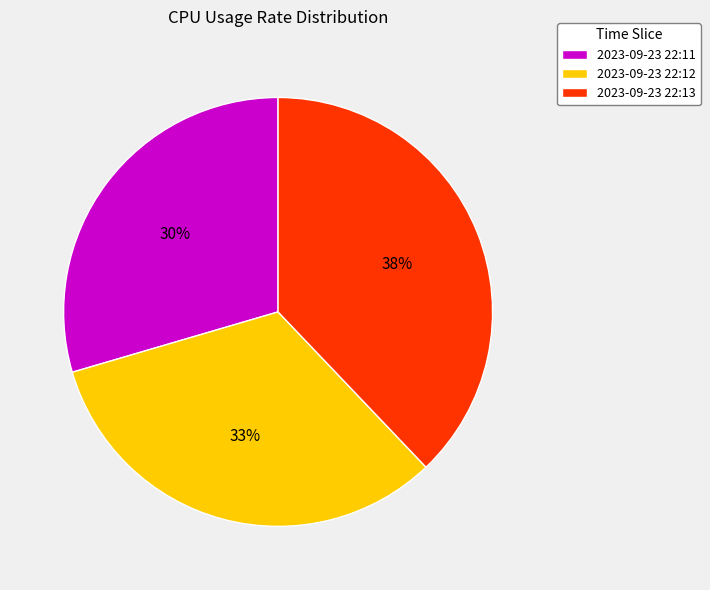

Rank the categories by value from lowest to highest.

2023-09-23 22:11, 2023-09-23 22:12, 2023-09-23 22:13